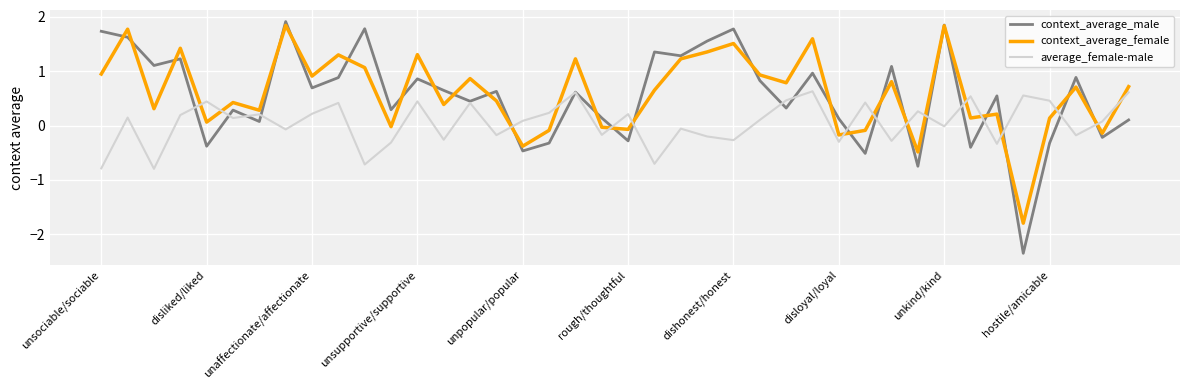

Which series has the widest spread of values?

context_average_male